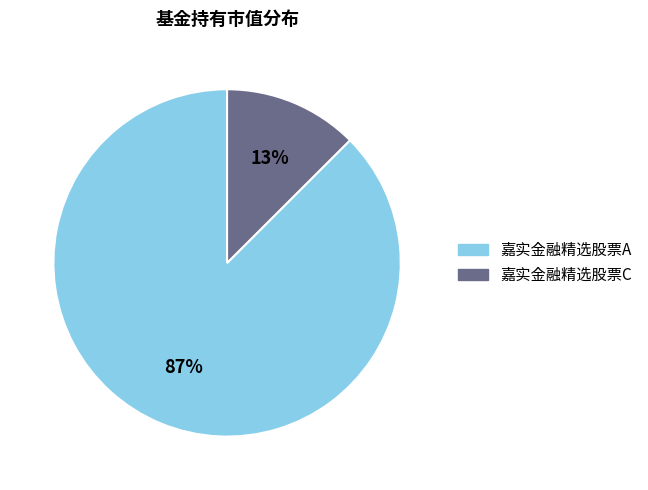

To the nearest percent, what portion does 嘉实金融精选股票C represent?

13%